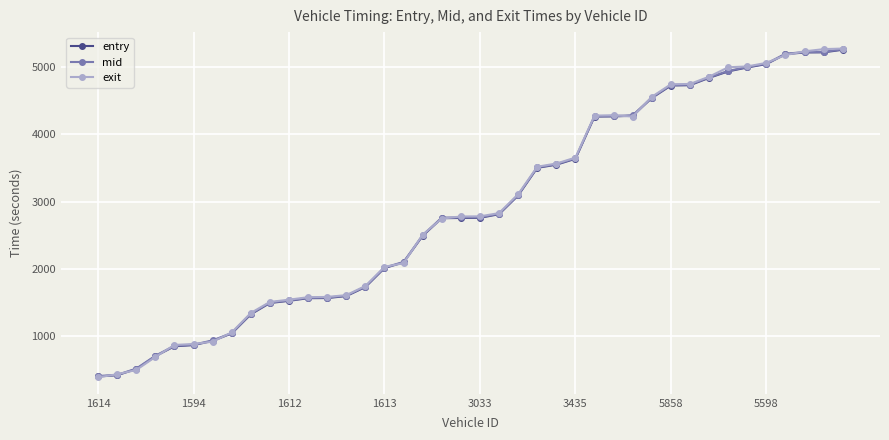

What is the sum of all entry values?

115502.9